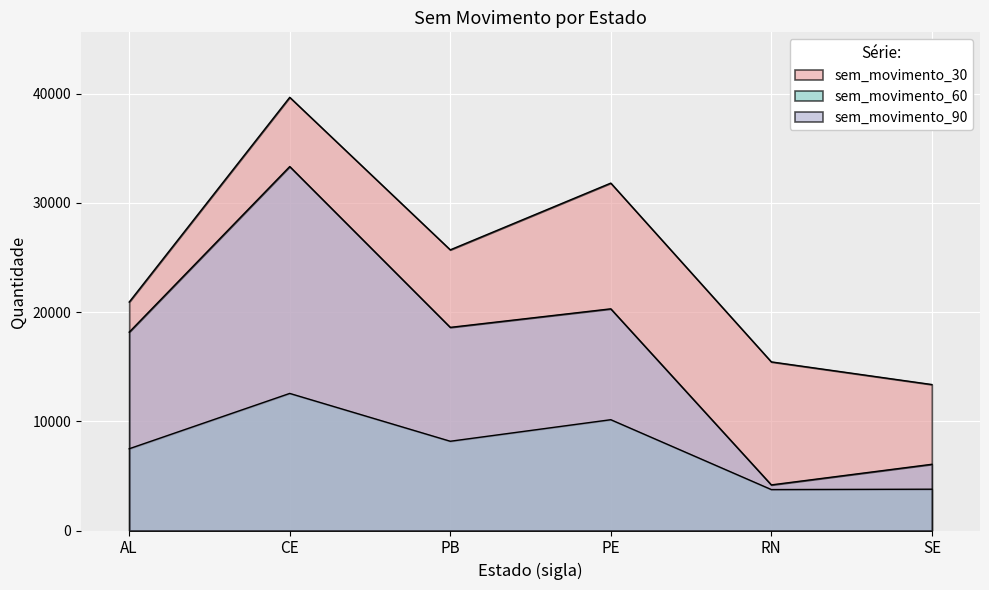

Which label corresponds to the smallest value in the chart?

RN